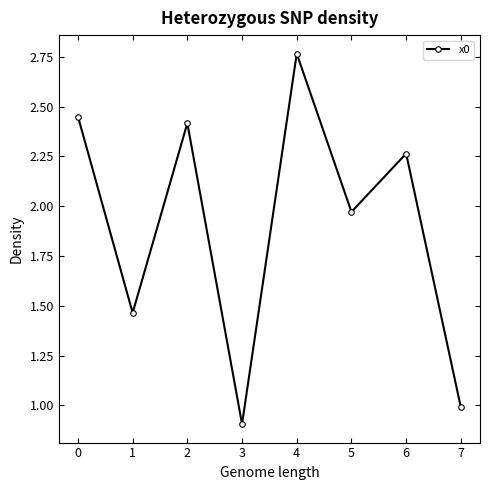

Which category has the lowest value across all series?

3